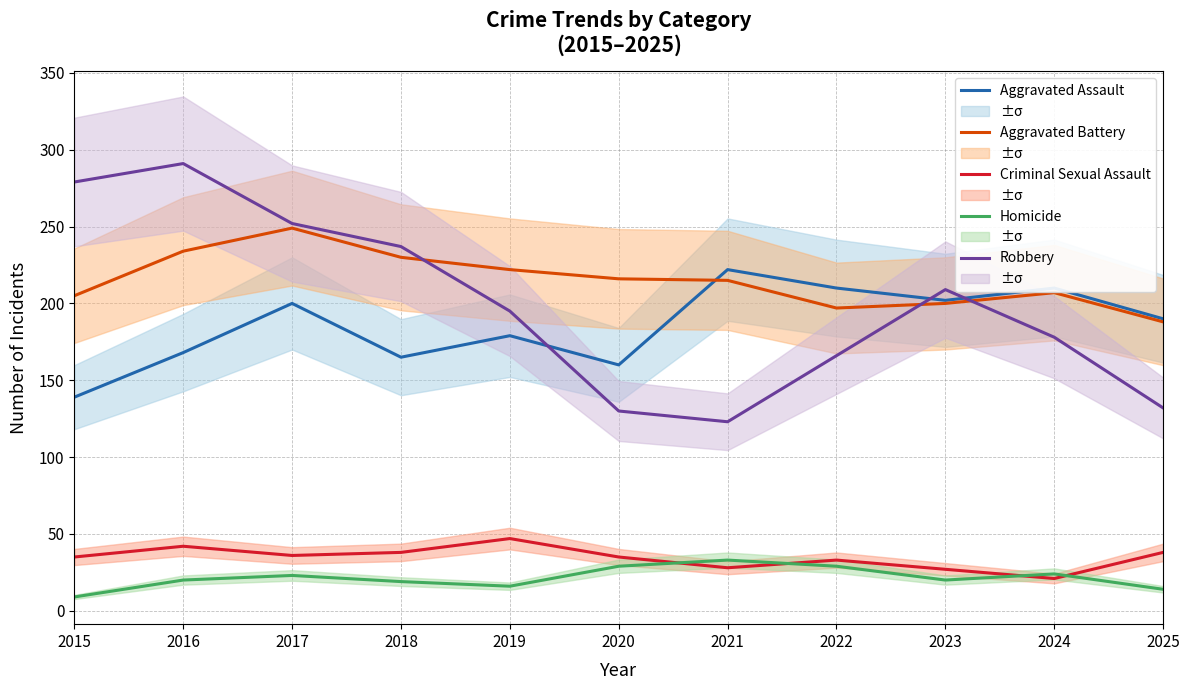

At which label is Aggravated Battery closest to 218?

2020